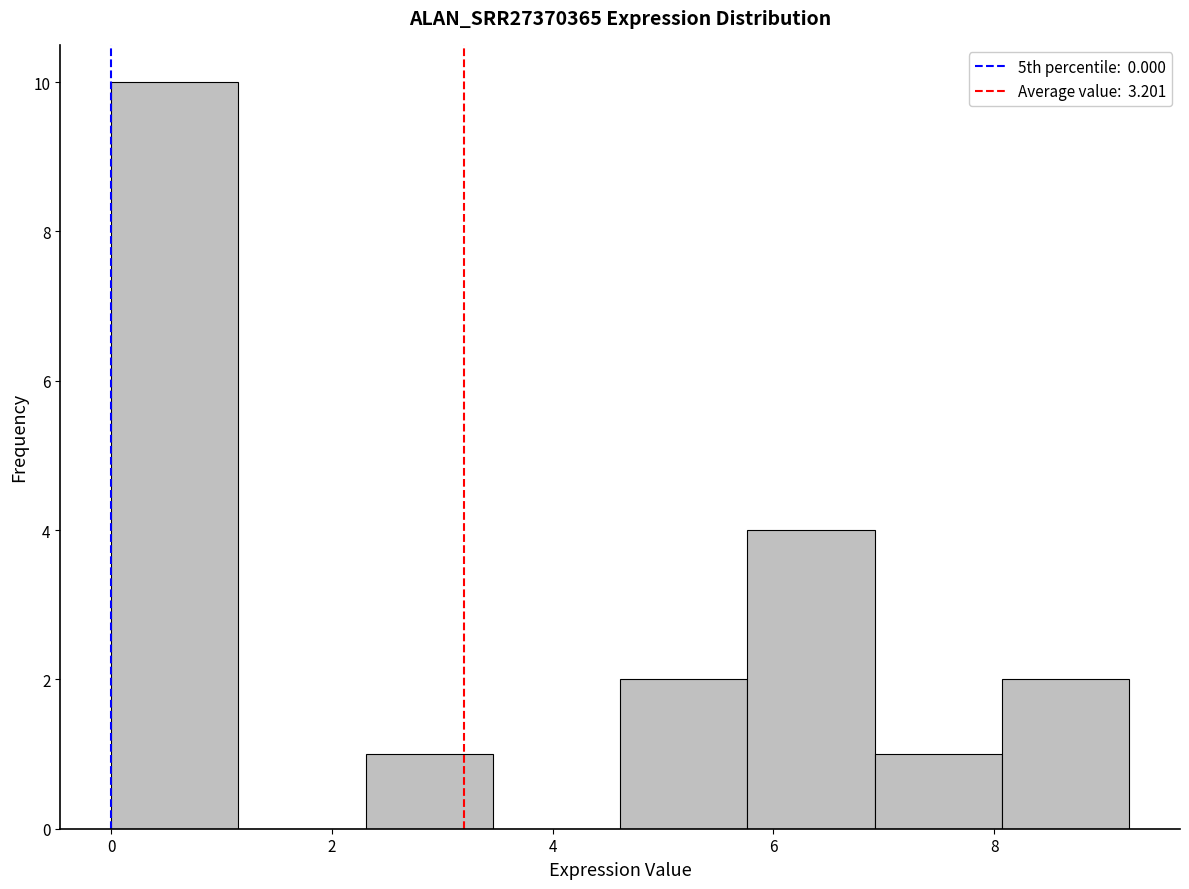

Over which range of the x-axis is the bar tallest?

0.0 to 1.2